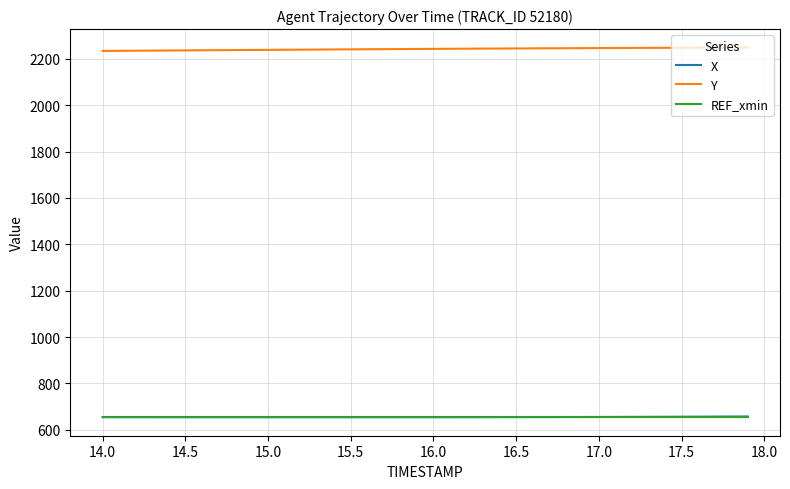

Which series has the largest total across all categories?

Y